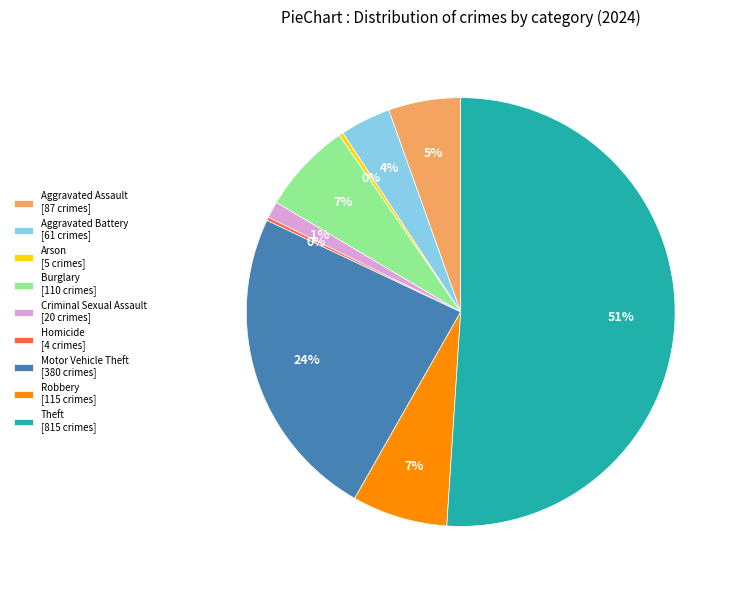

Between Burglary [110 crimes] and Aggravated Battery [61 crimes], which is larger?

Burglary [110 crimes]